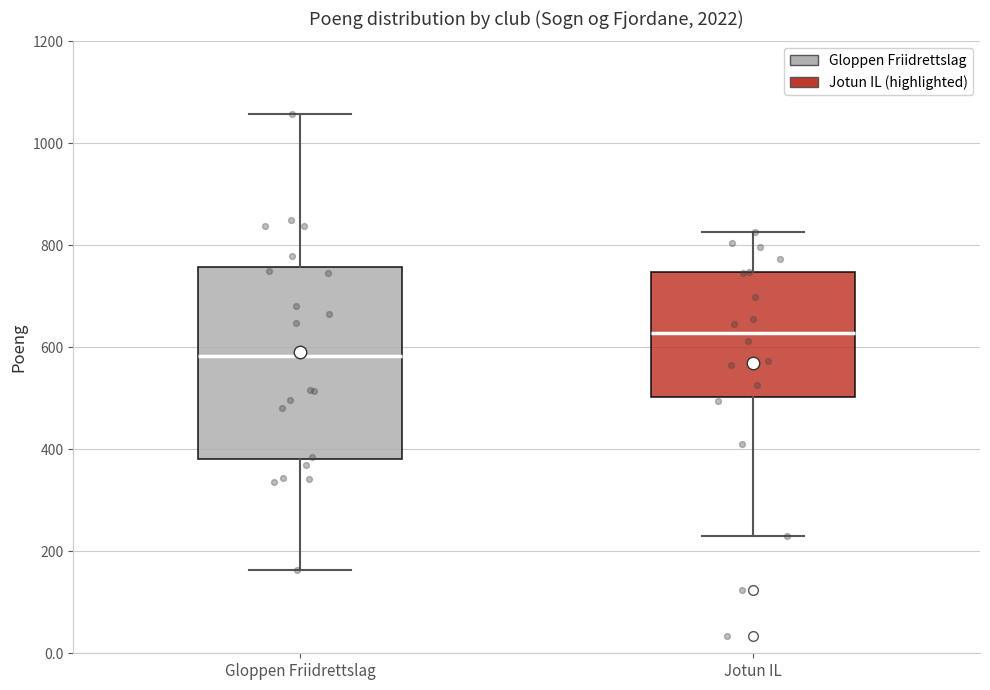

Which box's median line is the highest?

Jotun IL